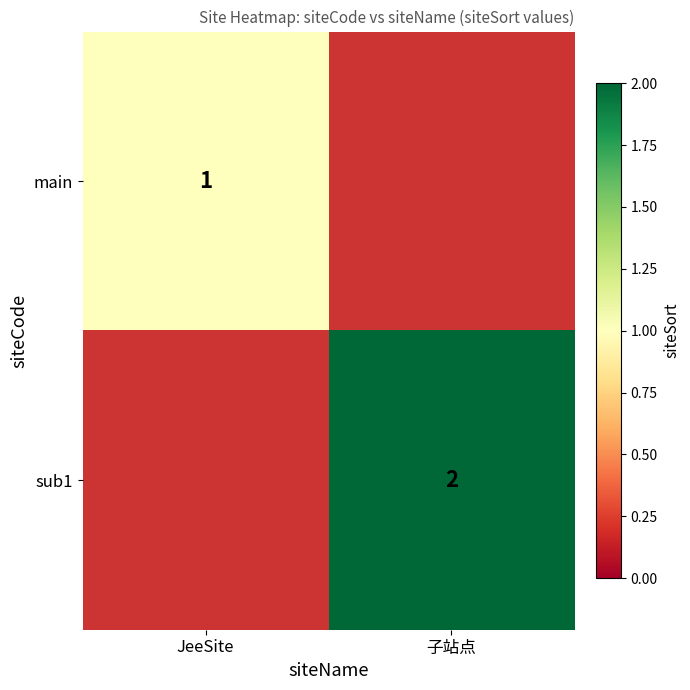

True or false: sub1 has a value of 3 at 子站点.

False